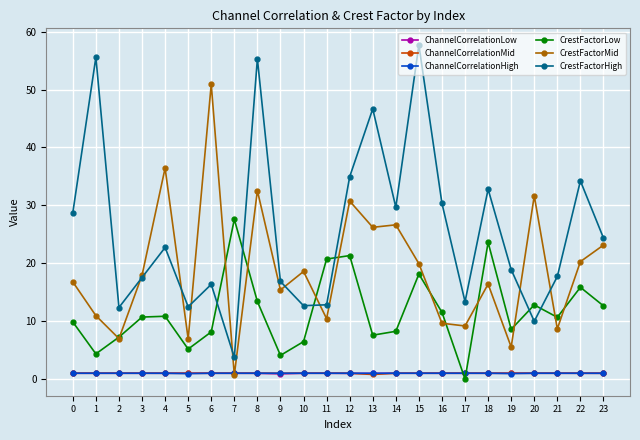

How many data points does each series have?

24